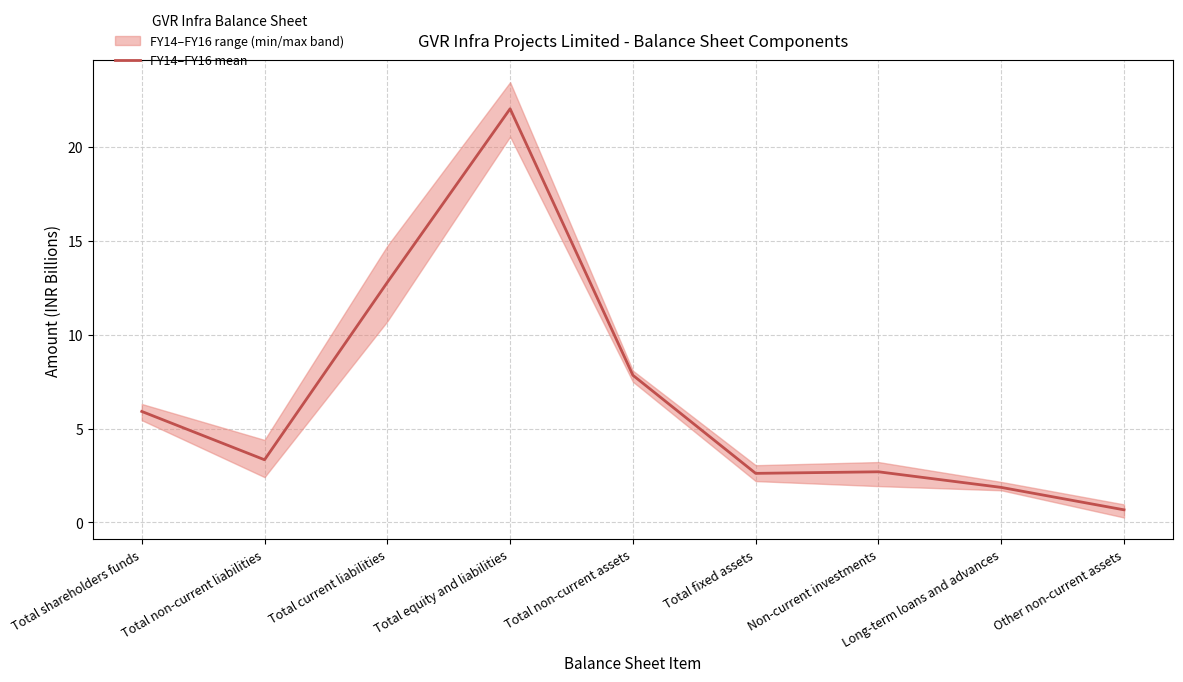

Reading right to left, list all the values displayed in this chart.

Other non-current assets=0.7	Long-term loans and advances=1.9	Non-current investments=2.7	Total fixed assets=2.6	Total non-current assets=7.8	Total equity and liabilities=22.0	Total current liabilities=12.8	Total non-current liabilities=3.3	Total shareholders funds=5.9